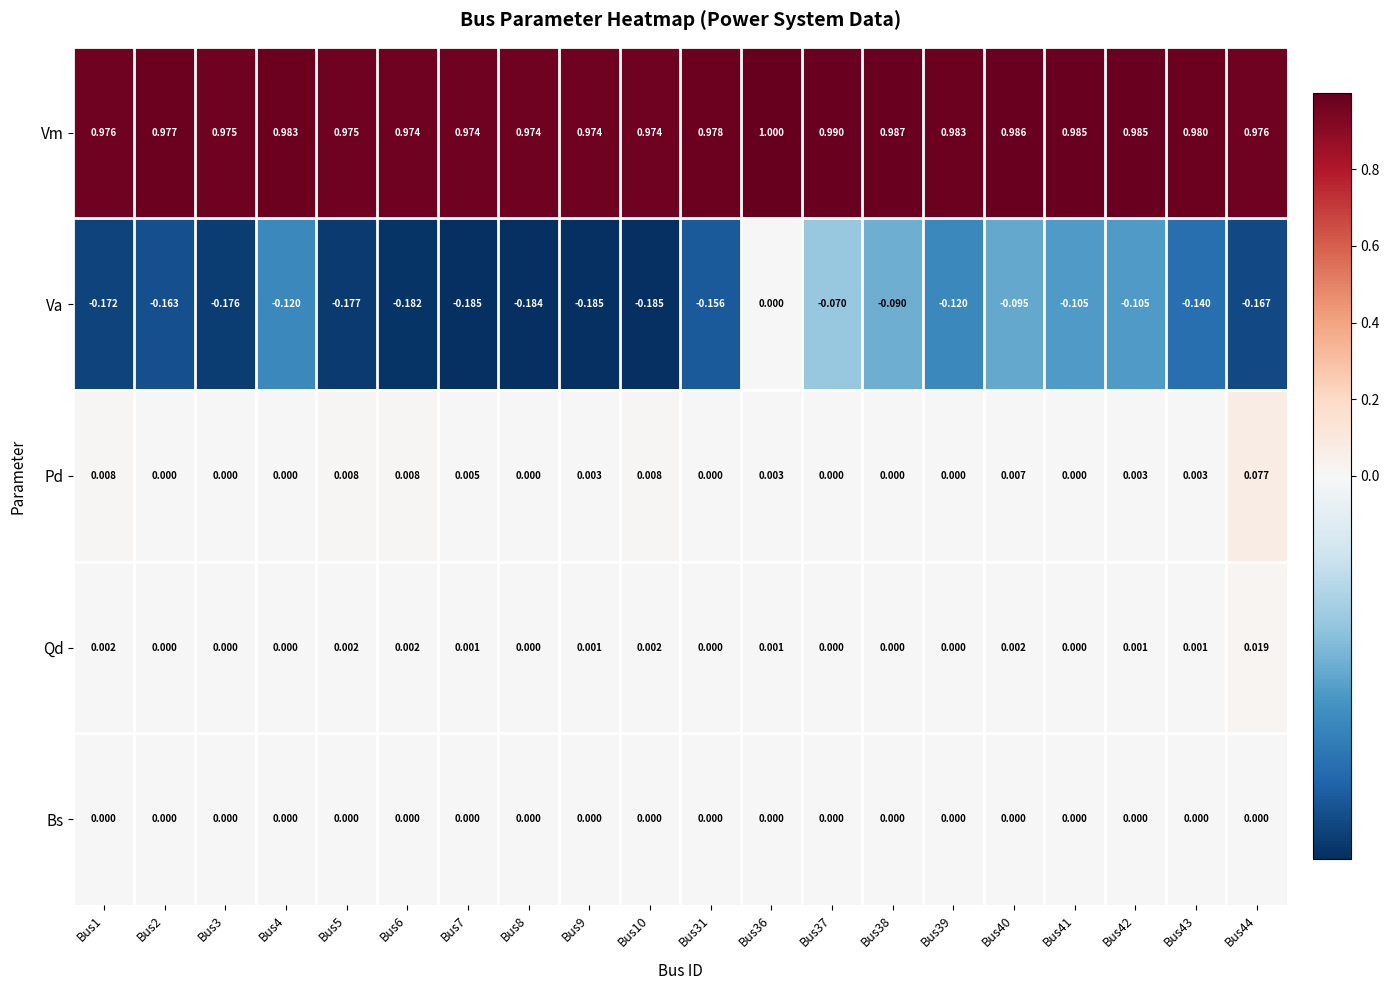

Rank the series at Bus43 from highest to lowest value.

Vm, Pd, Qd, Bs, Va